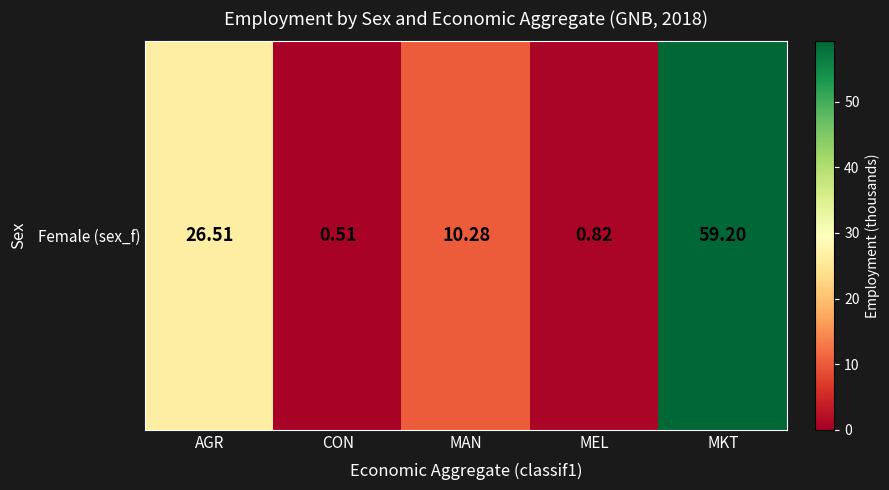

Where does the data first go above 10?

AGR